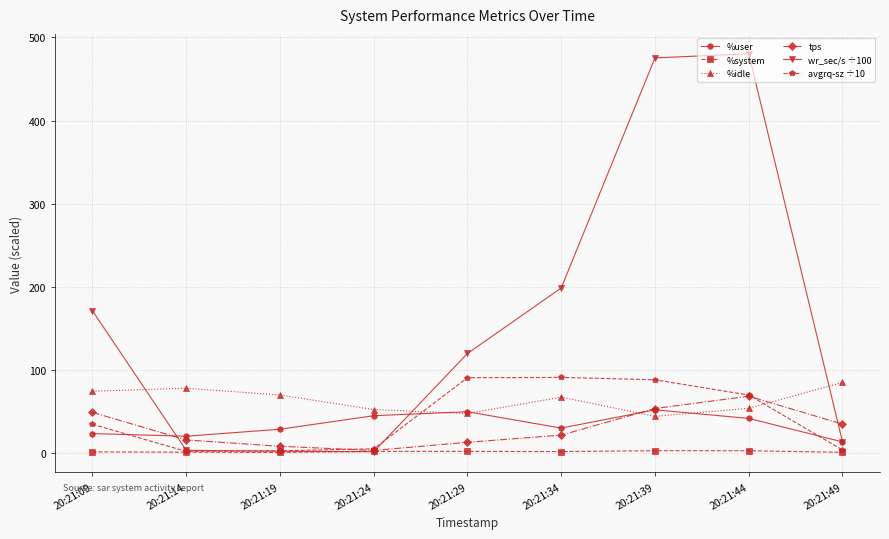

Is this an area chart (filled region under the line)?

No